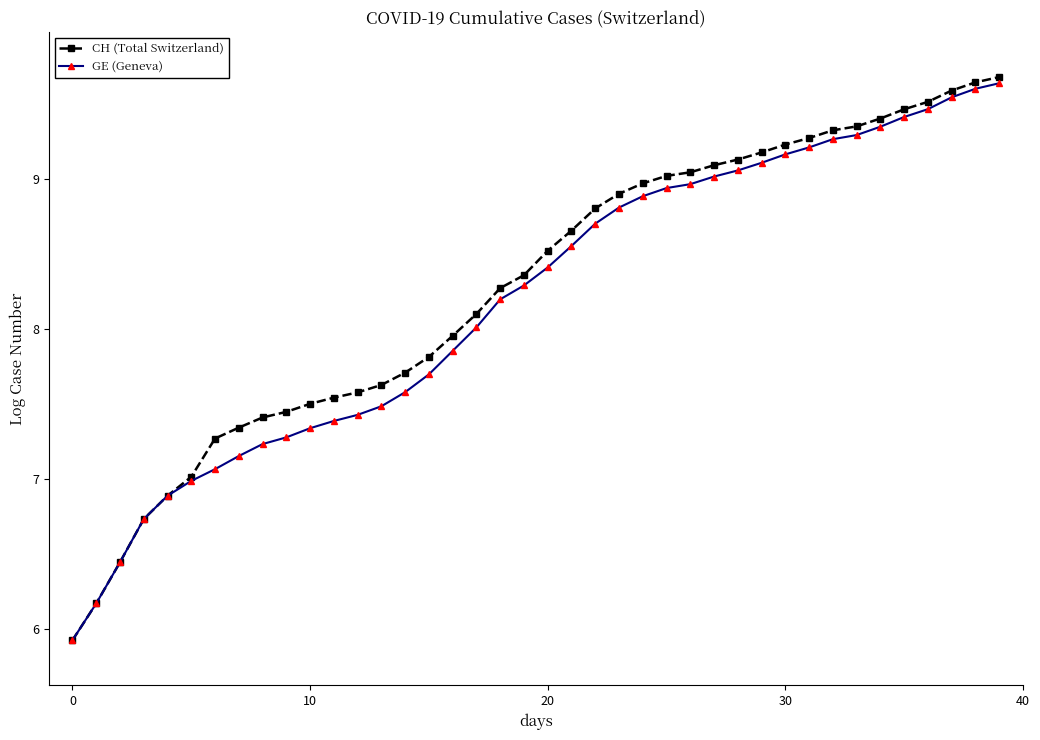

How many values in the CH (Total Switzerland) series exceed 8?

23